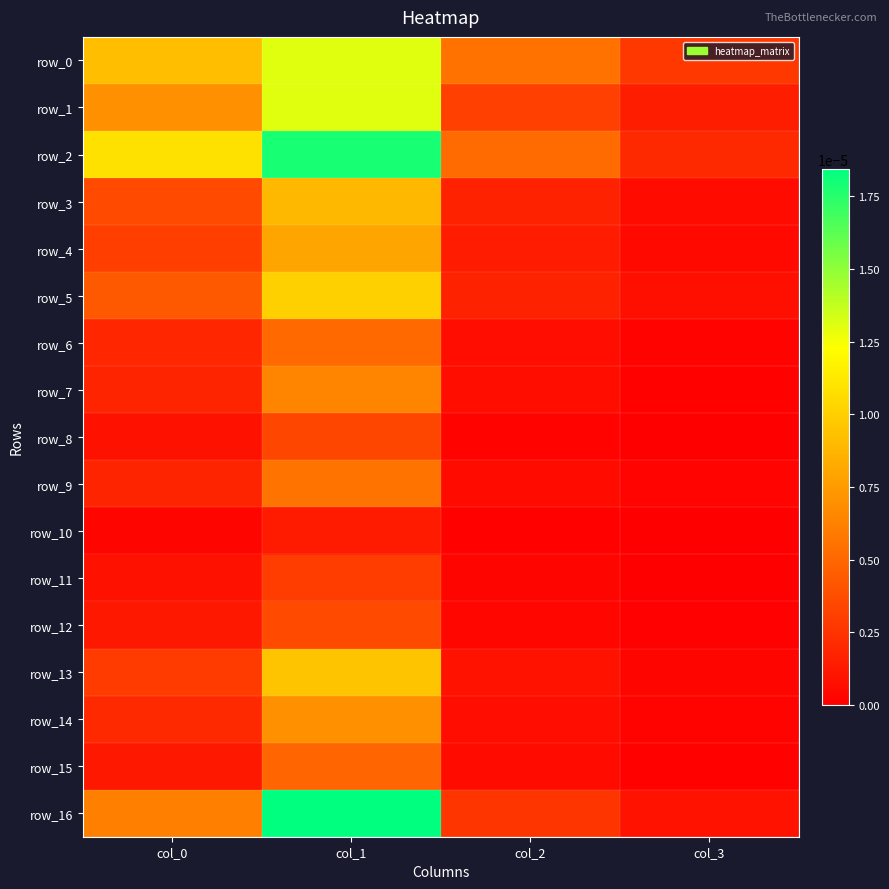

Which has a higher value, col_0 or col_2?

col_0